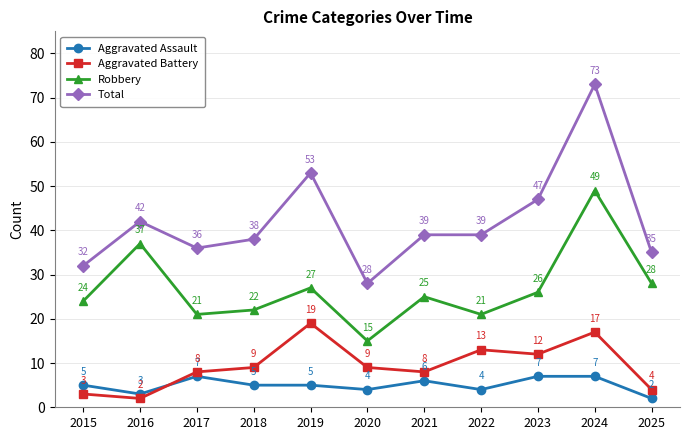

What is the approximate value of Aggravated Battery at 2018?

9